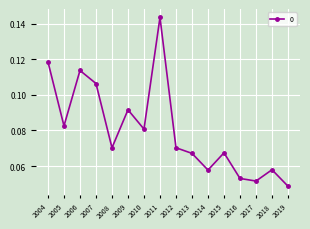

How many interior local valleys (lower than both neighbors) does the data have?

5